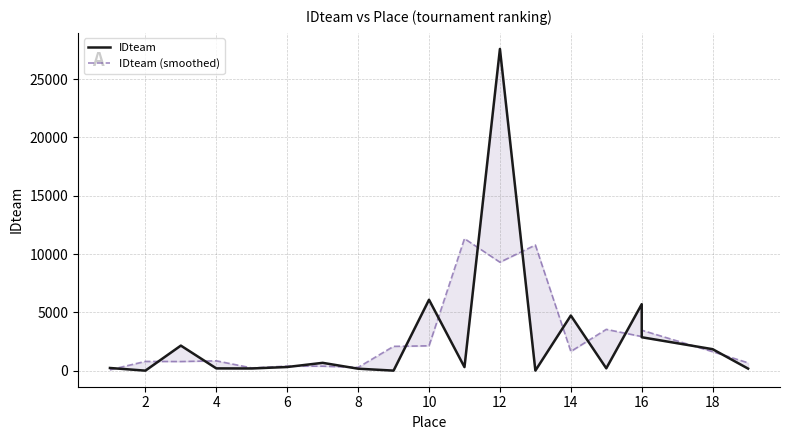

What is the difference between the maximum and minimum values in the IDteam (smoothed) series?

11249.0